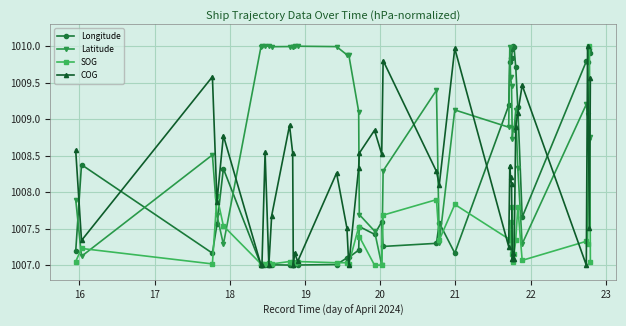

Which series has the largest total across all categories?

Latitude